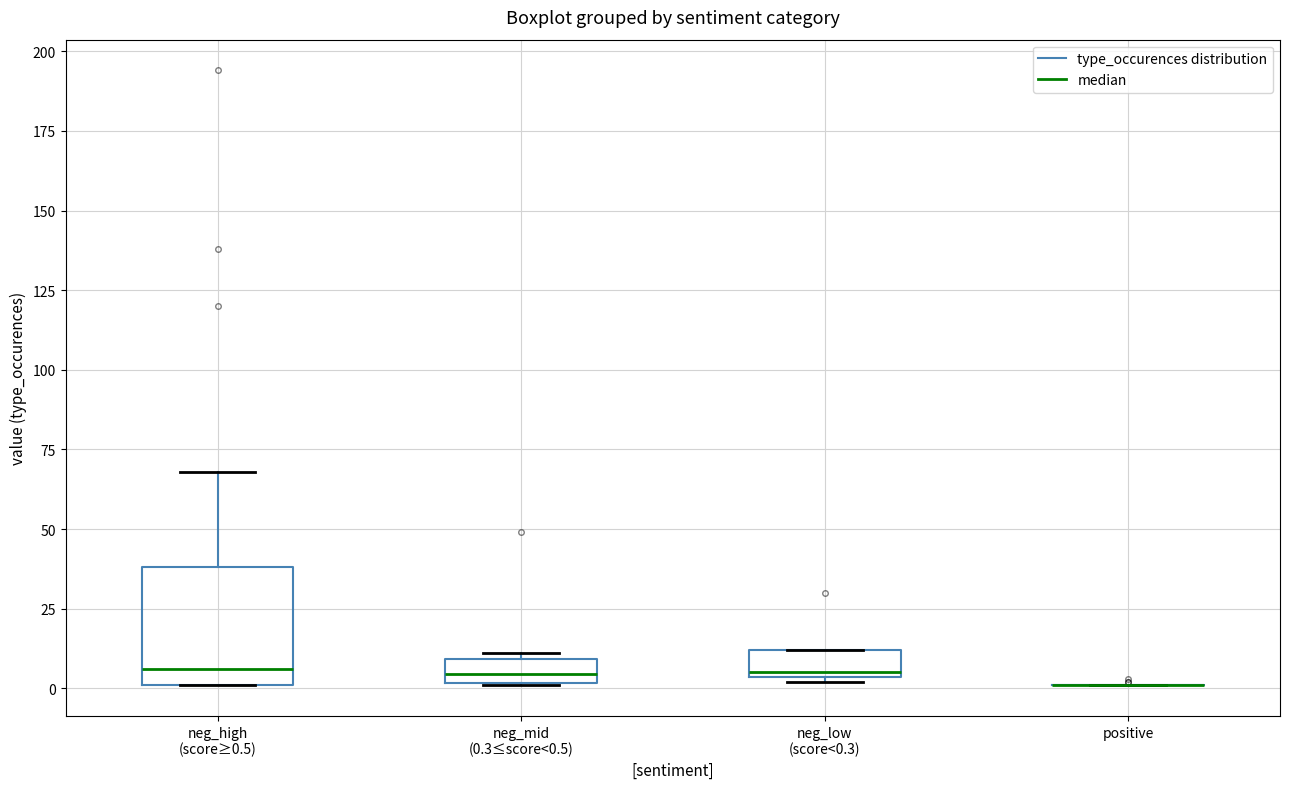

Comparing the boxes themselves (not the whiskers), which one is the tallest?

neg_high (score≥0.5)